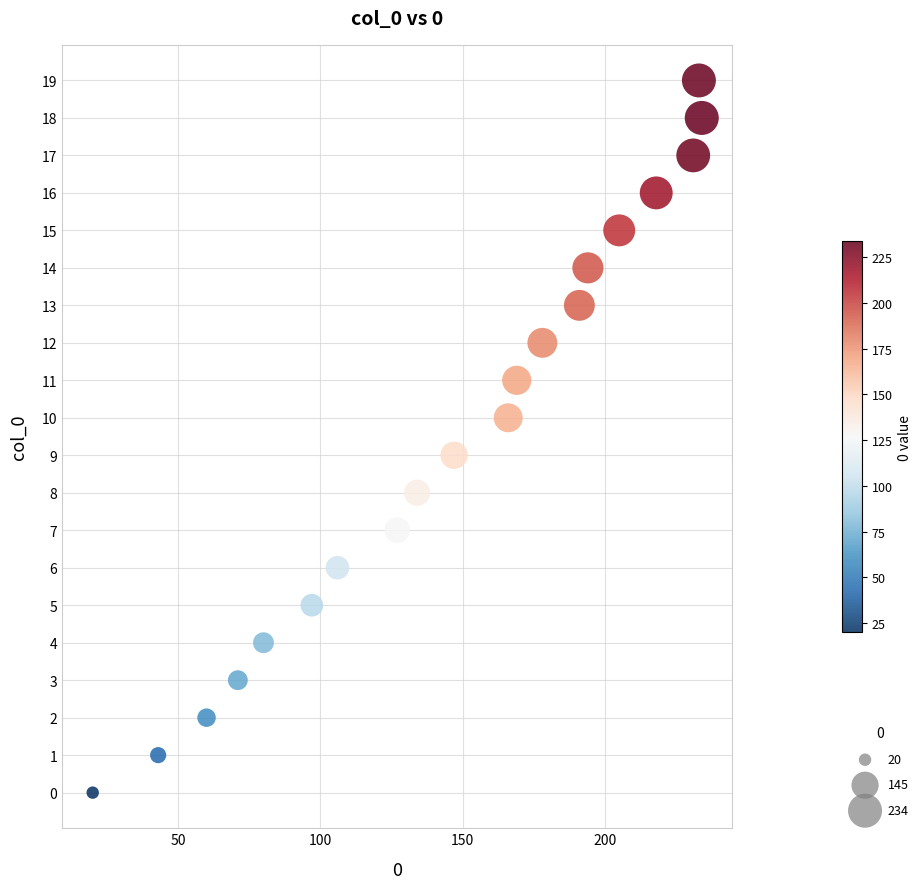

What is the range of Y values (max minus min)?

19